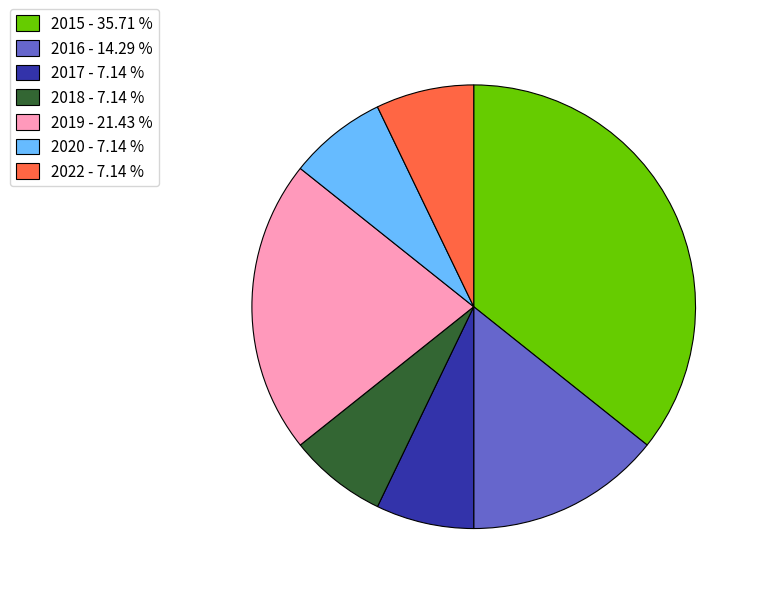

Do 2017 - 7.14 % and 2018 - 7.14 % together represent more than half of the pie?

No